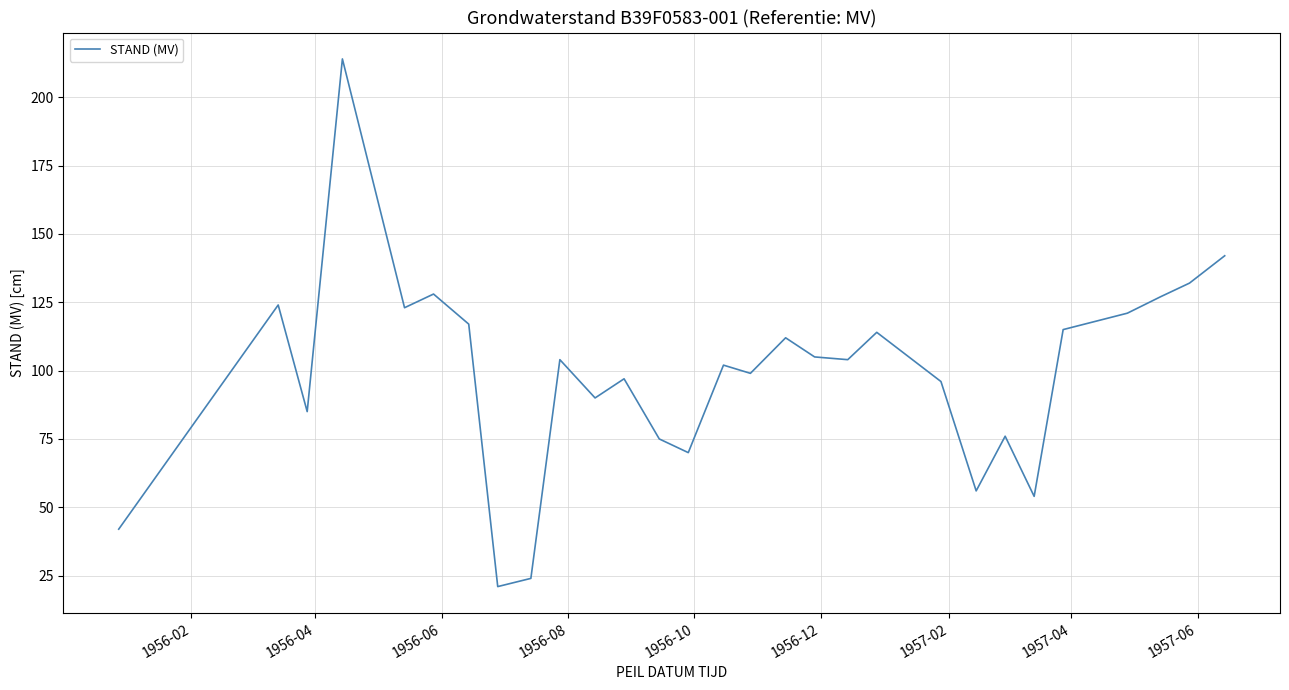

What is the difference between the second highest and minimum values?

121